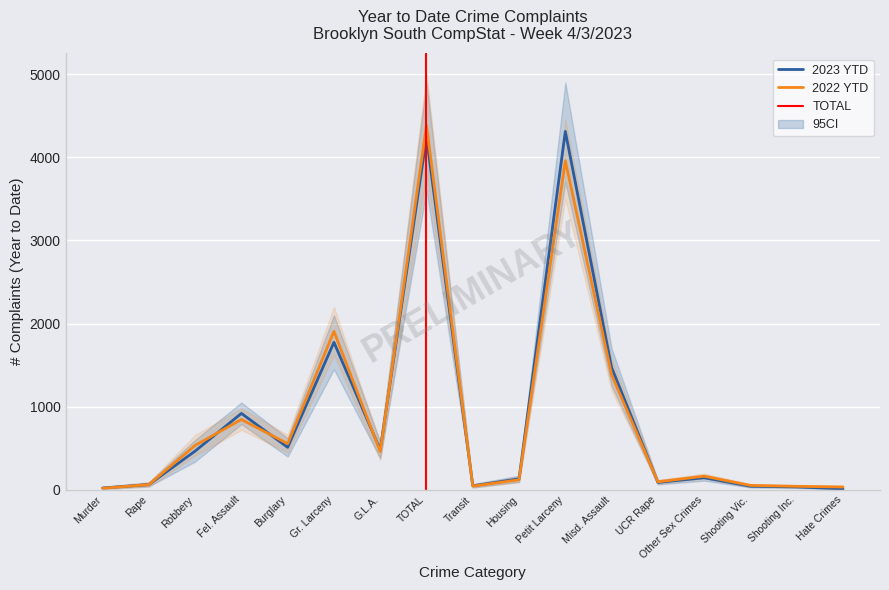

The 2022 series shows 7388 at TOTAL. True or false?

False